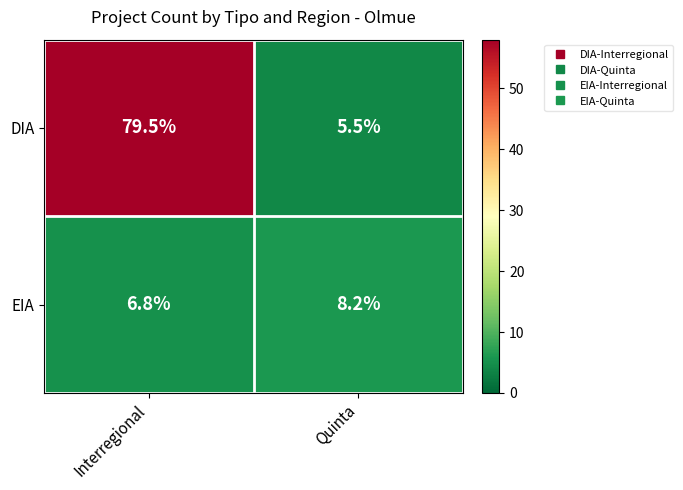

What is the difference between the maximum and minimum values in the EIA series?

1.4